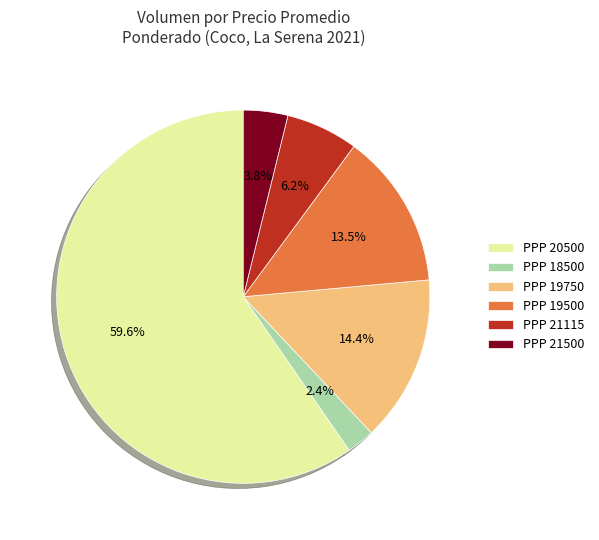

Does any single category account for the majority?

Yes